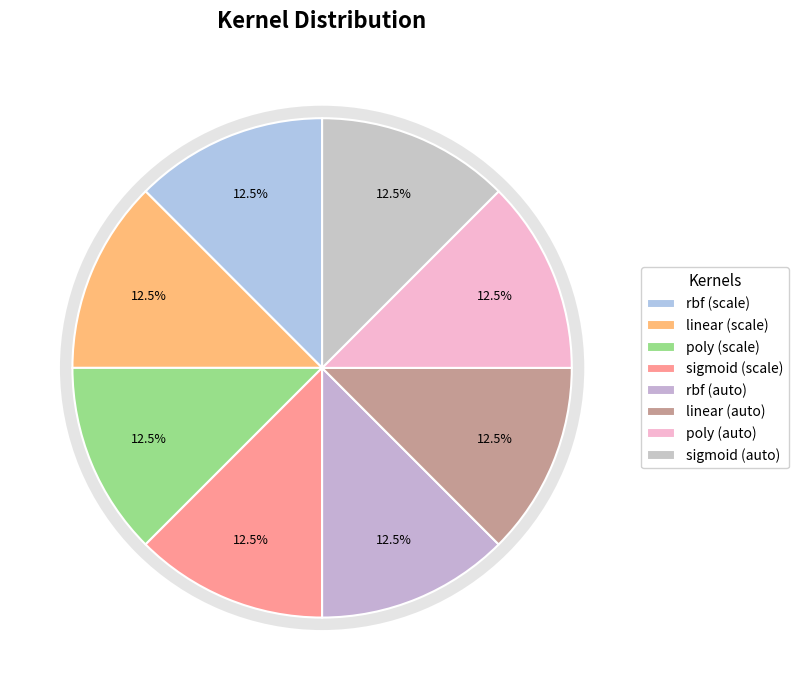

Count the number of slices in the pie.

8